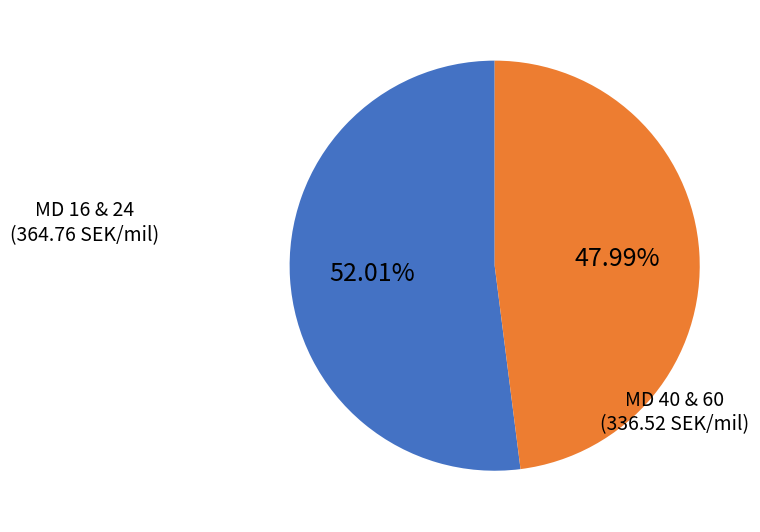

To the nearest percent, what is the difference between the largest and smallest slice percentages?

4%